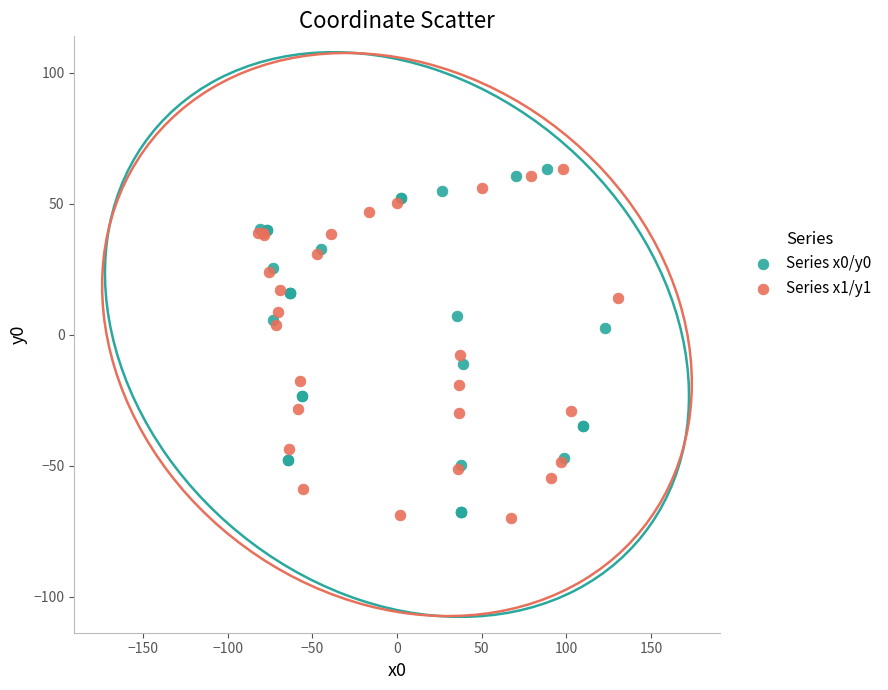

Which series contains the lowest Y value?

Series x1/y1